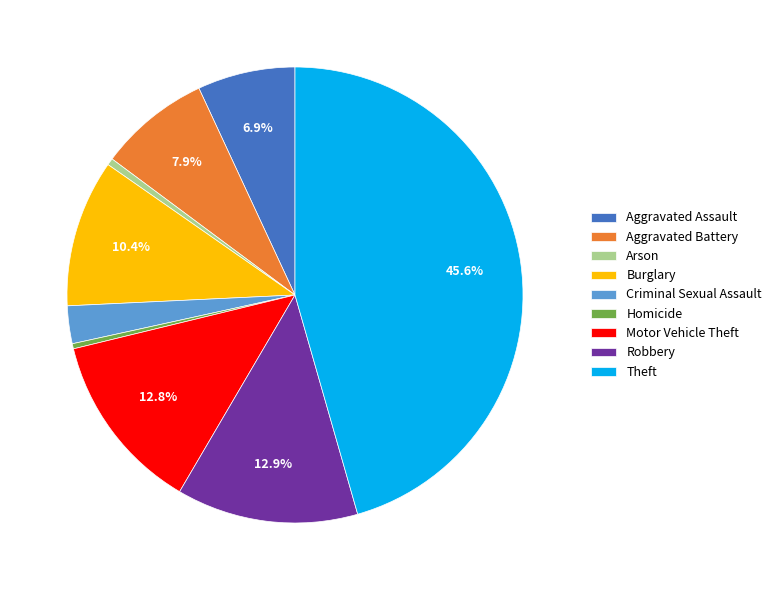

To the nearest percent, what is the difference between the largest and smallest slice percentages?

45%